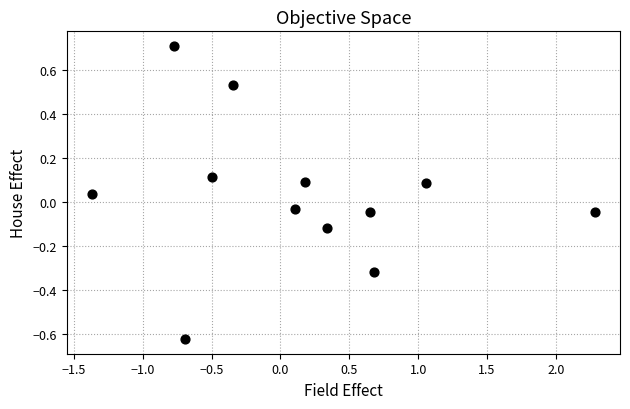

What is the range of Y values (max minus min)?

1.3